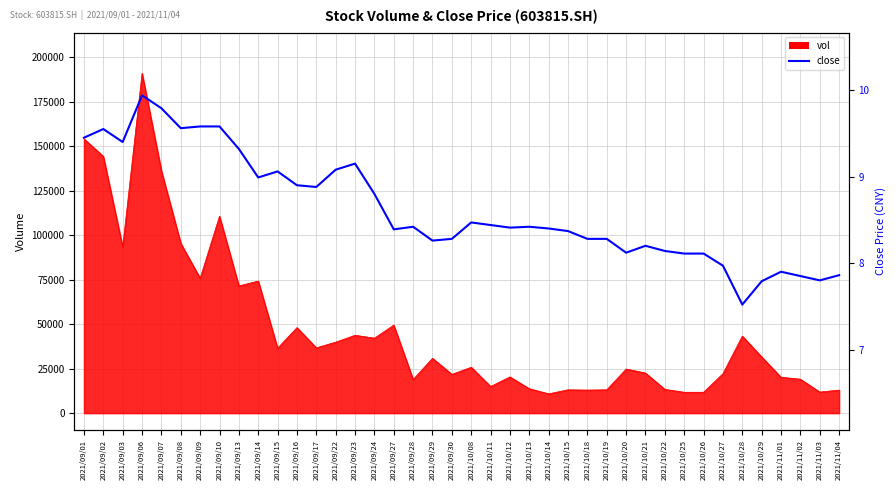

How many points are lower than both their immediate neighbors (excluding endpoints)?

10